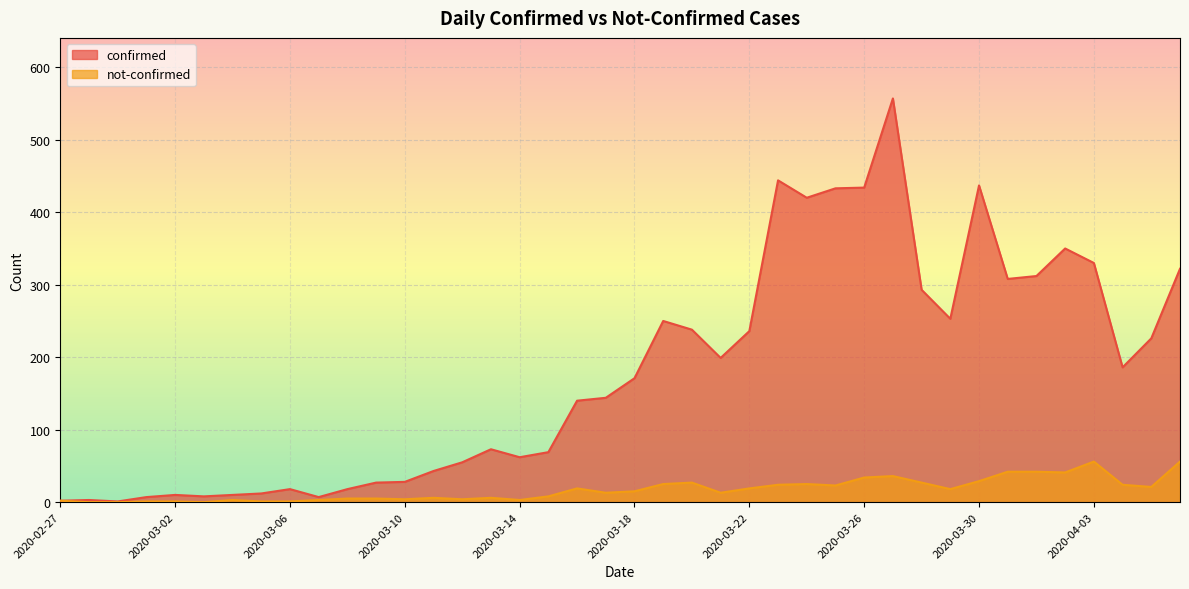

Does the chart display data point markers on the line(s)?

No